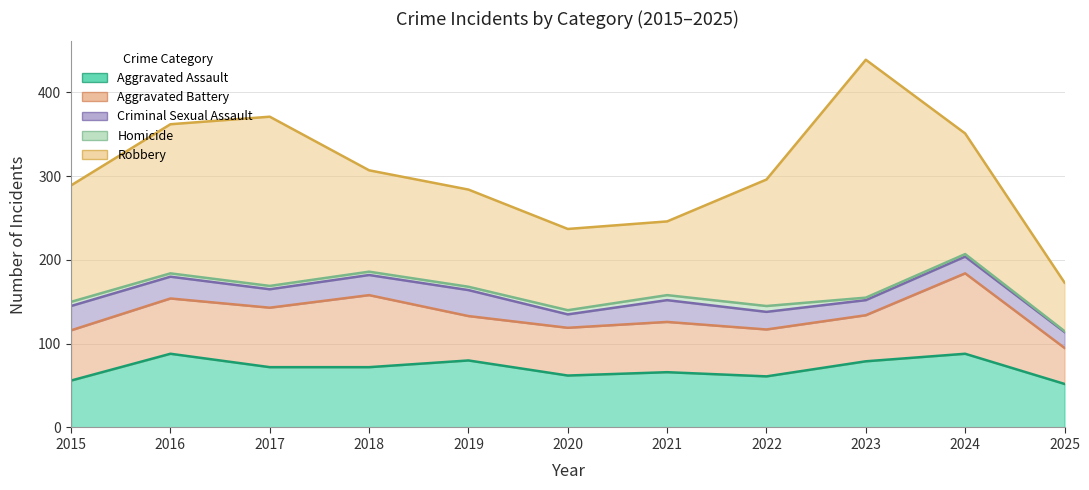

The value of Aggravated Assault at 2021 is 38. True or false?

False